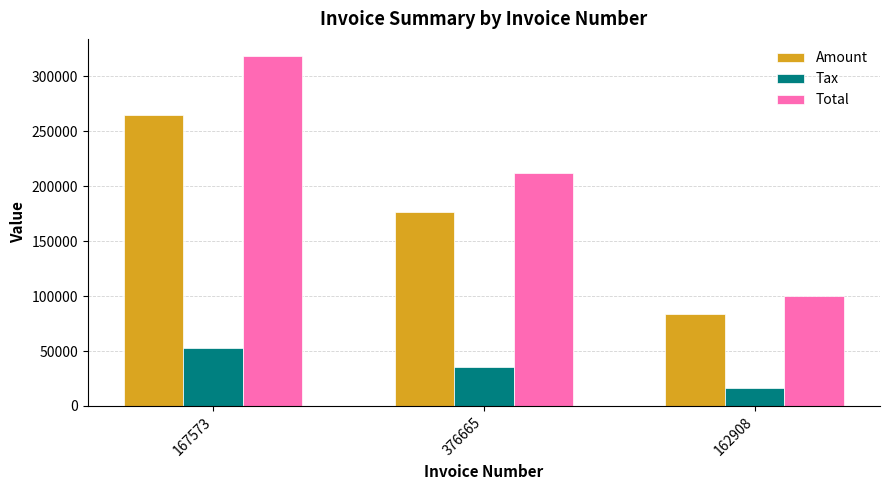

At which label does Tax reach its peak?

167573